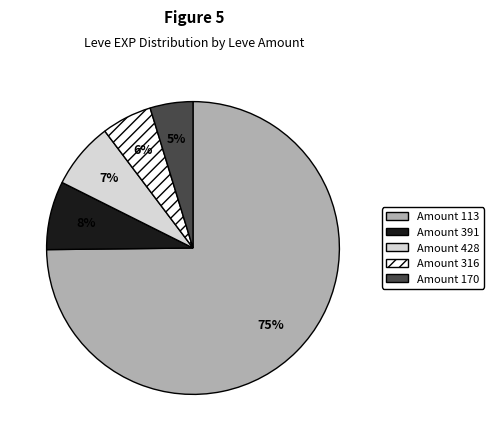

Does any single category account for the majority?

Yes